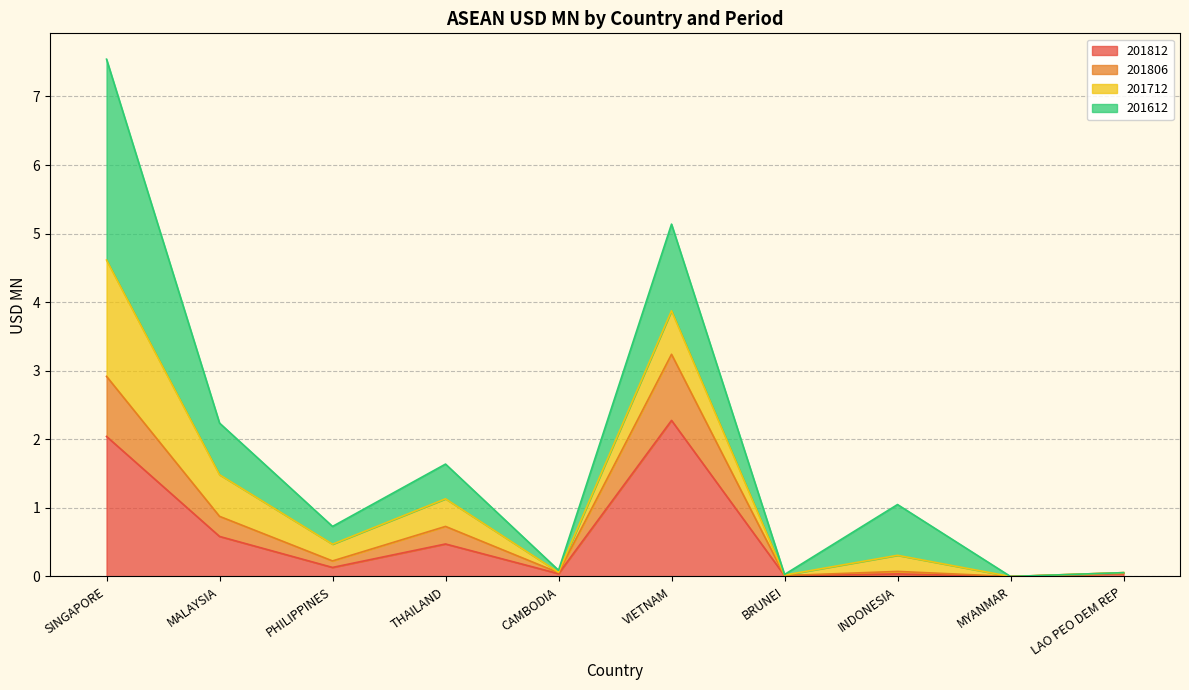

At which label does 201812 reach its peak?

VIETNAM